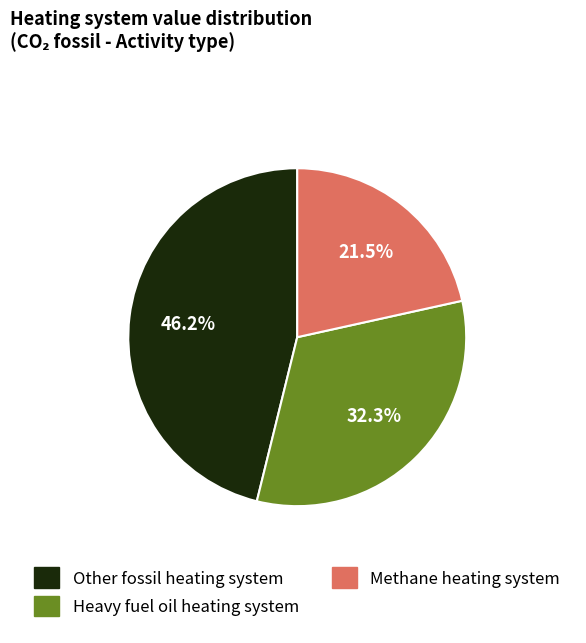

Does any single category account for the majority?

No